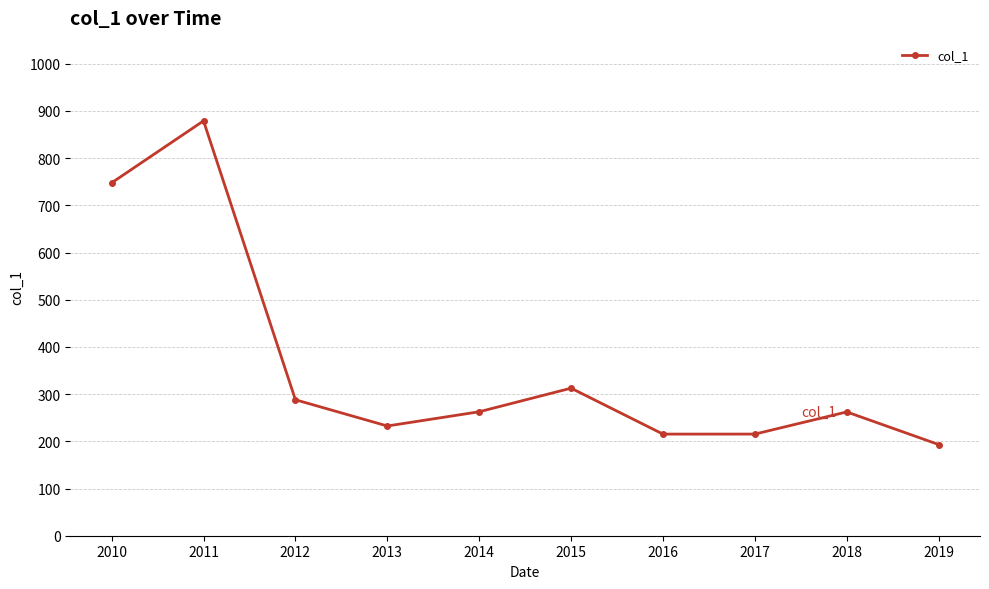

How many points are higher than both their immediate neighbors (excluding endpoints)?

3